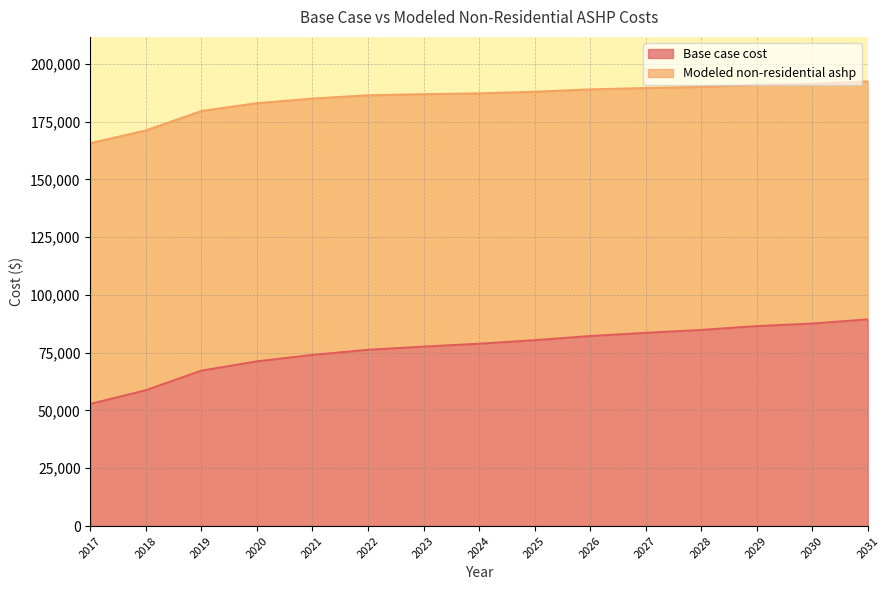

Reading left to right, list all the values displayed in this chart.

2017=52811.3	2018=58772.4	2019=67229.0	2020=71249.3	2021=74021.9	2022=76240.0	2023=77626.3	2024=78874.0	2025=80399.0	2026=82201.2	2027=83587.5	2028=84835.2	2029=86498.8	2030=87607.8	2031=89410.0